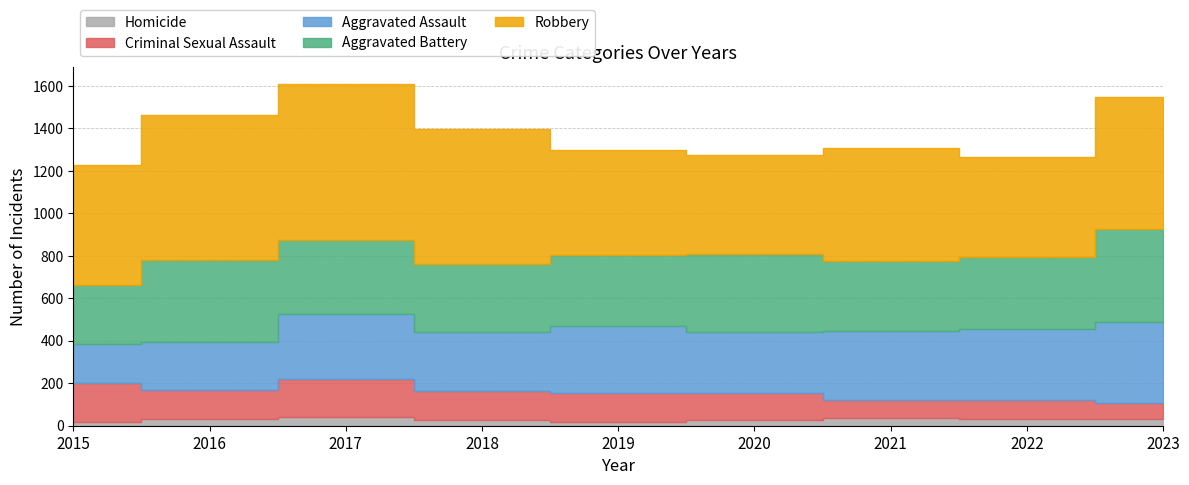

Which series has the widest spread of values?

Robbery